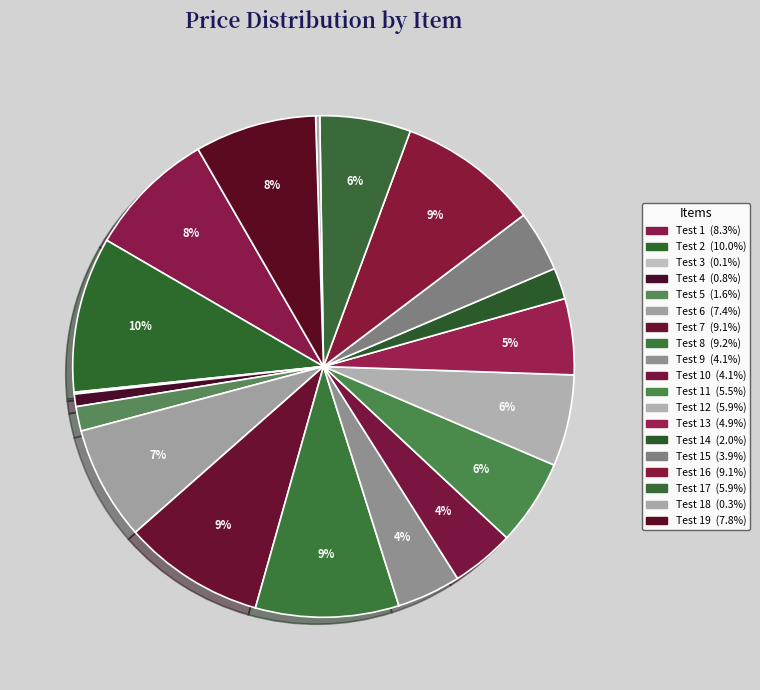

How many slices are in this pie chart?

19